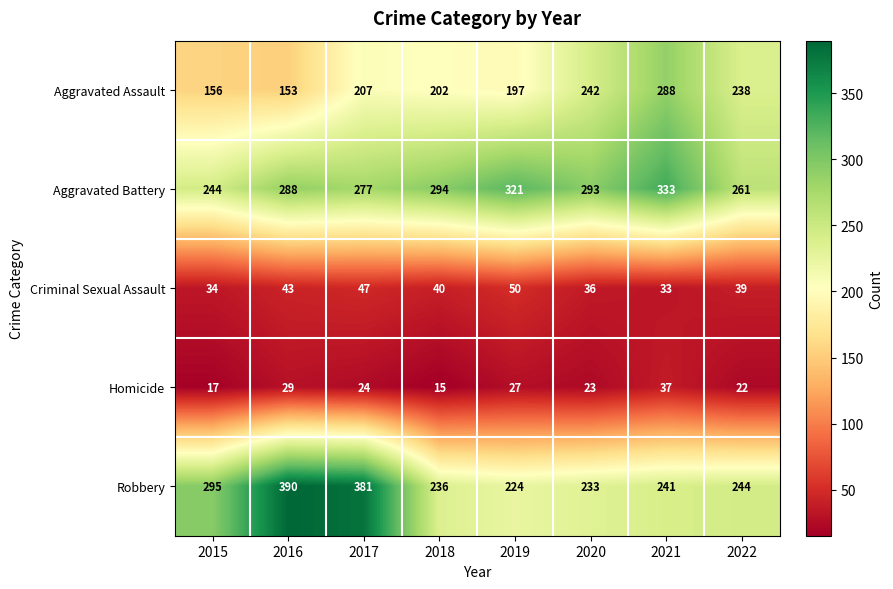

The value of Aggravated Assault at 2022 is 313. True or false?

False